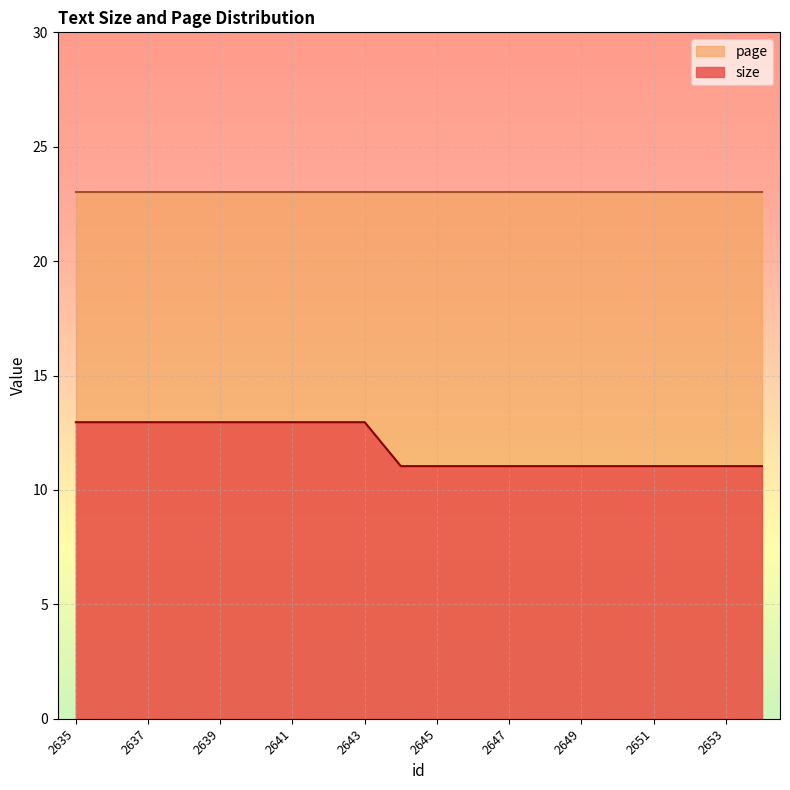

The chart shows a value of 19.9 at 2638. True or false?

False